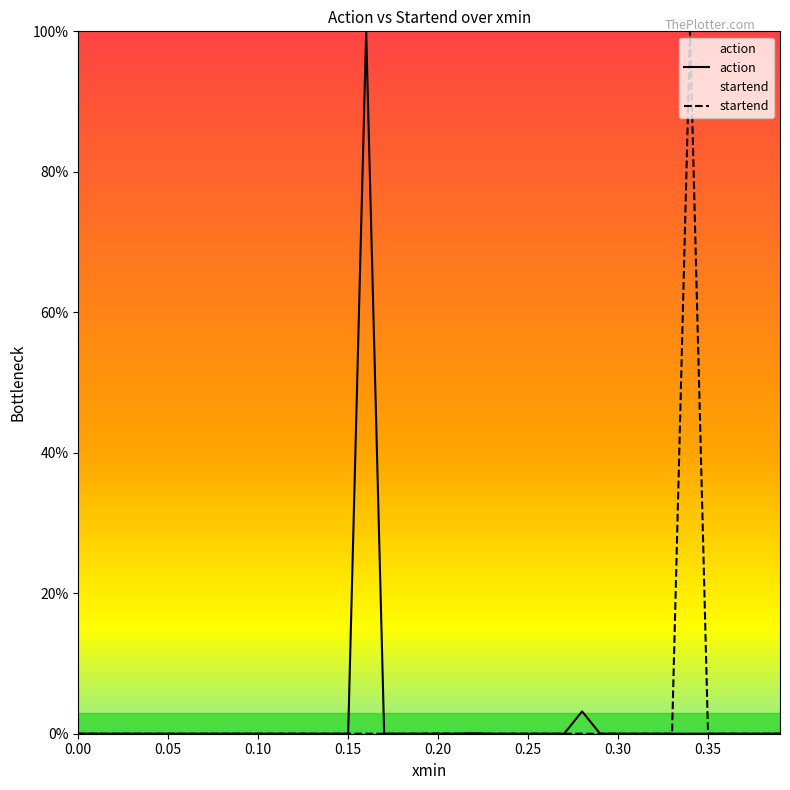

Does the chart display data point markers on the line(s)?

No